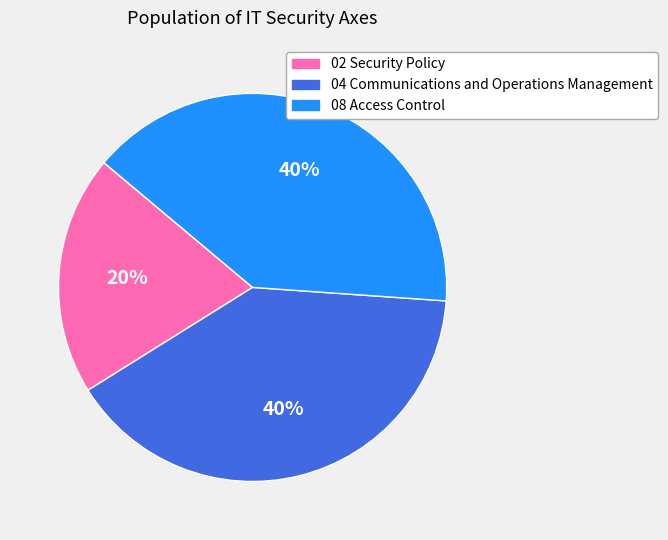

Does any single category account for the majority?

No